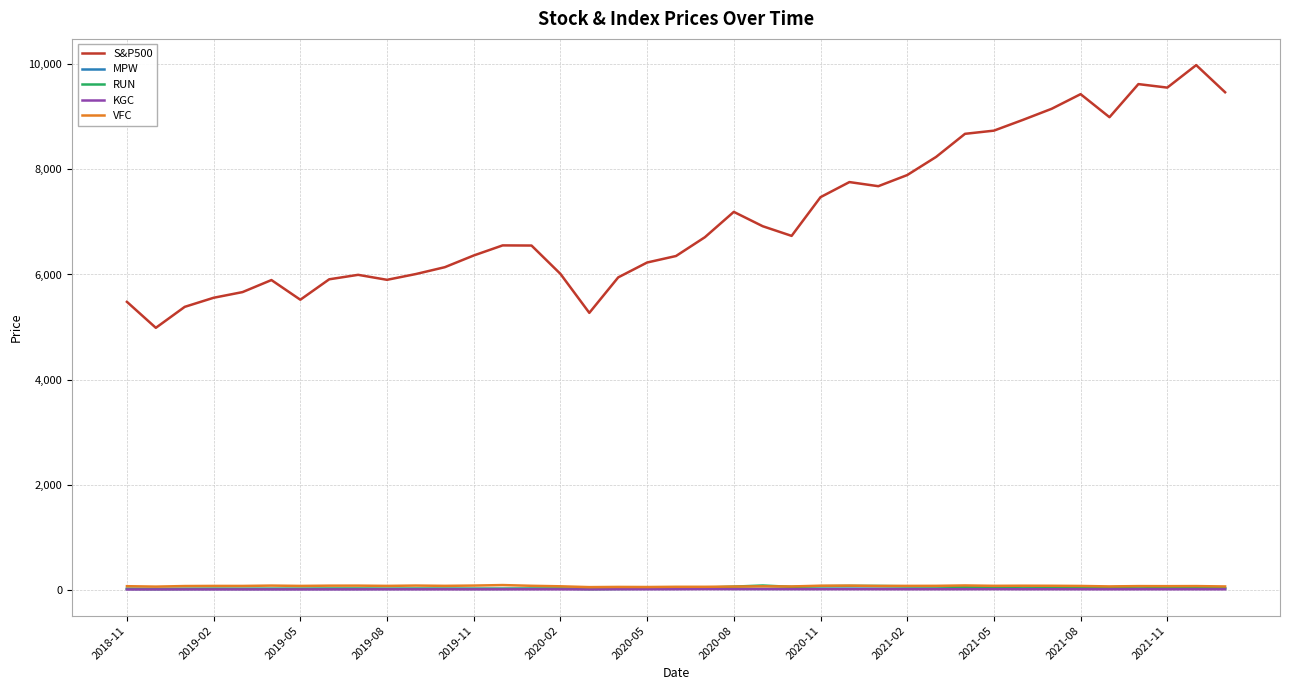

How many lines are shown in the chart?

5